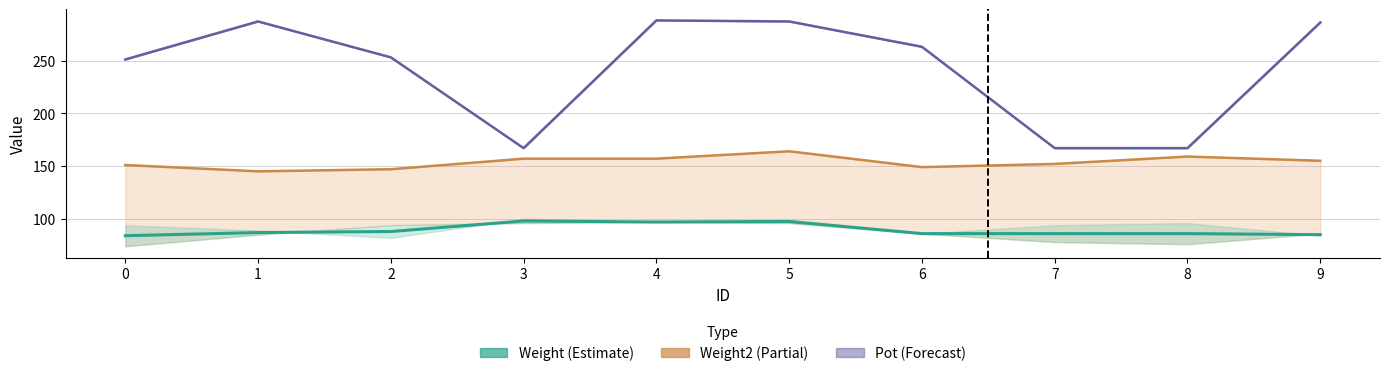

True or false: Pot3 has more than 0 points higher than both neighbors.

True